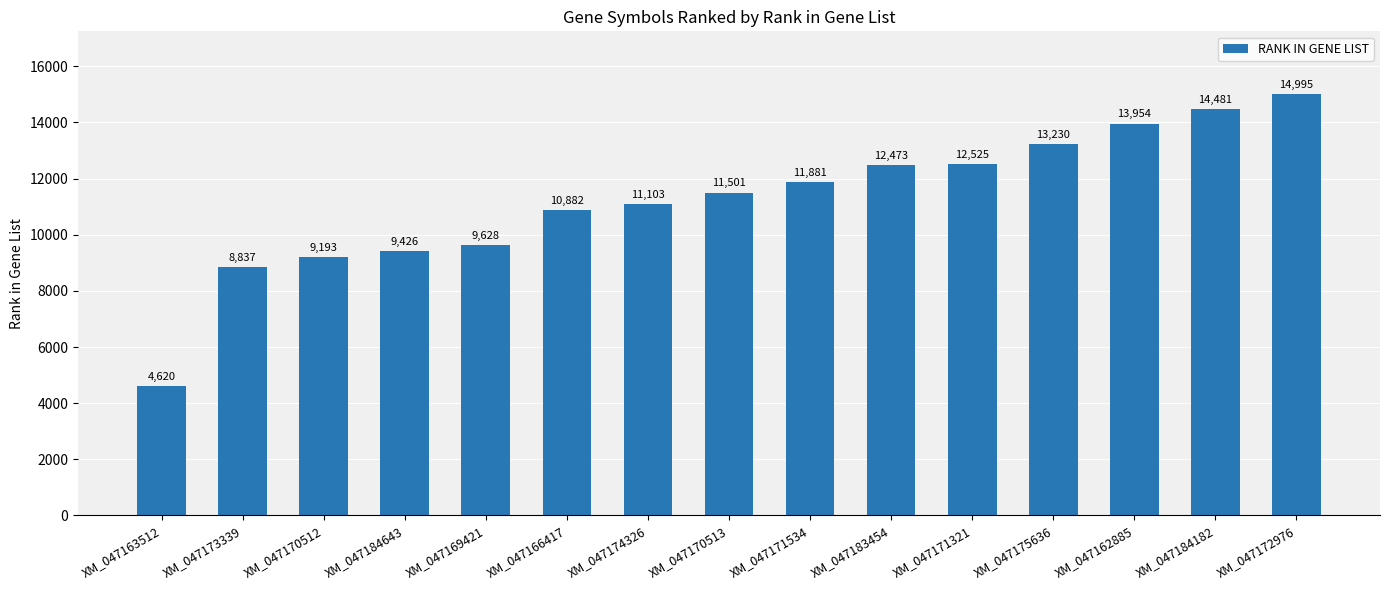

List the labels in order of value, largest first.

XM_047172976, XM_047184182, XM_047162885, XM_047175636, XM_047171321, XM_047183454, XM_047171534, XM_047170513, XM_047174326, XM_047166417, XM_047169421, XM_047184643, XM_047170512, XM_047173339, XM_047163512